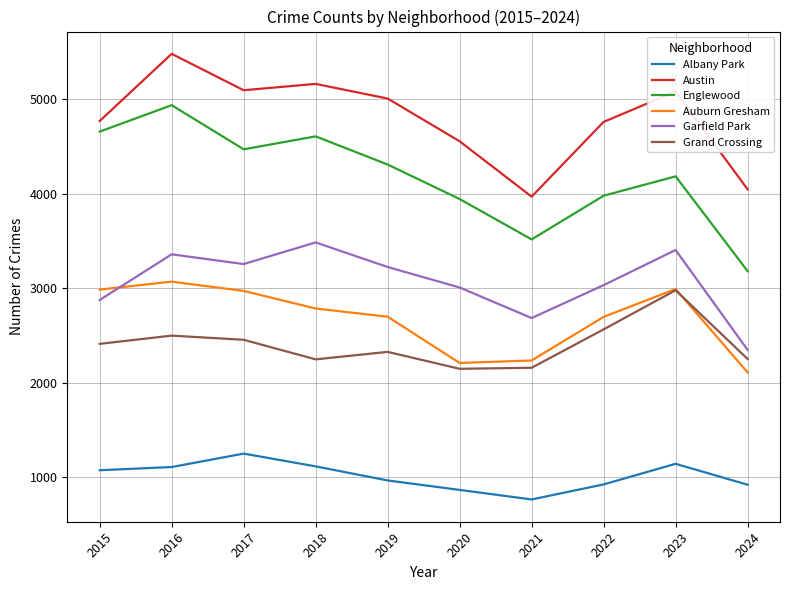

What is the sum of all Englewood values?

41795